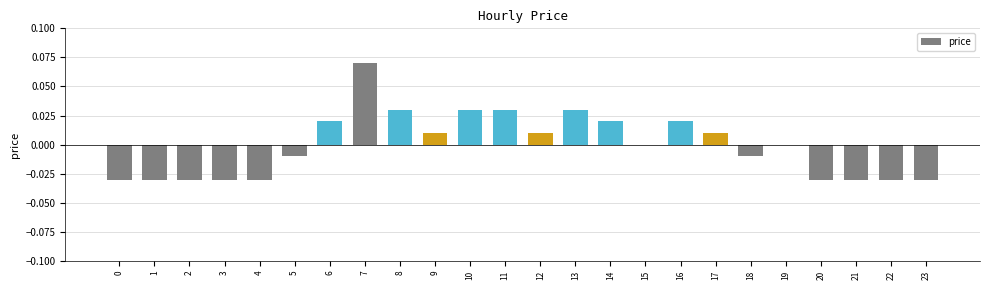

Are the bars horizontal?

No